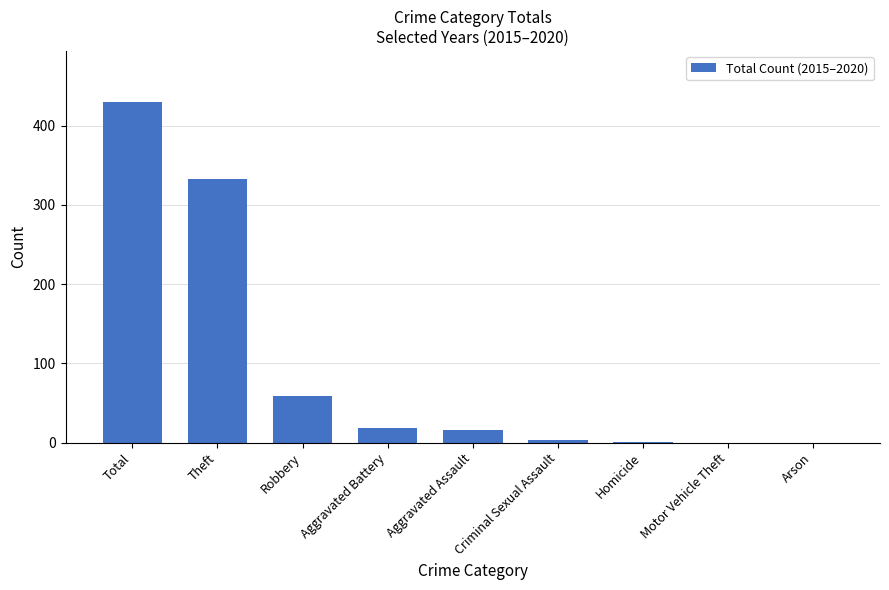

Which has a higher value, Total or Aggravated Assault?

Total